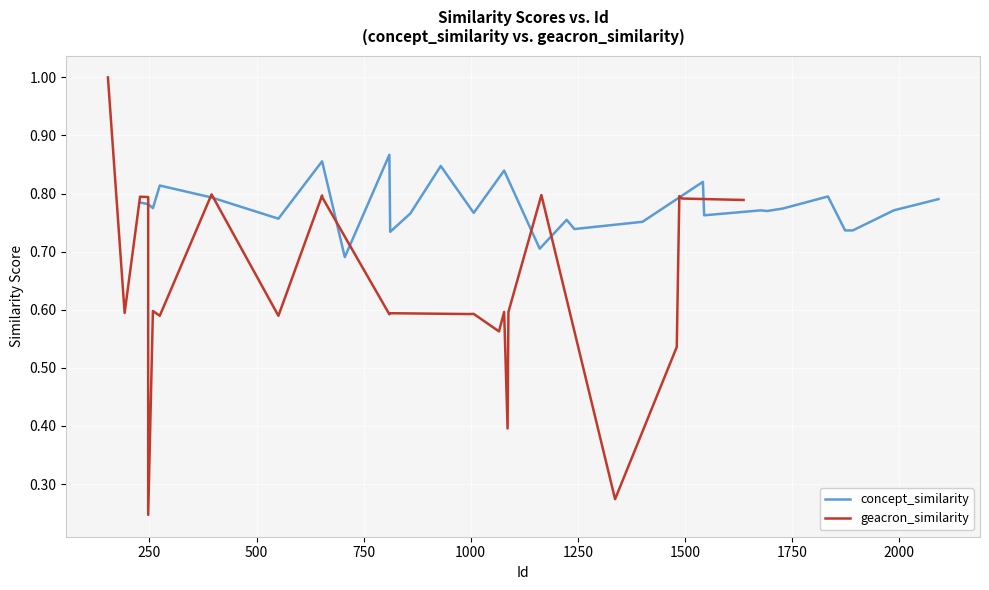

What is the minimum value shown in the chart?

0.2